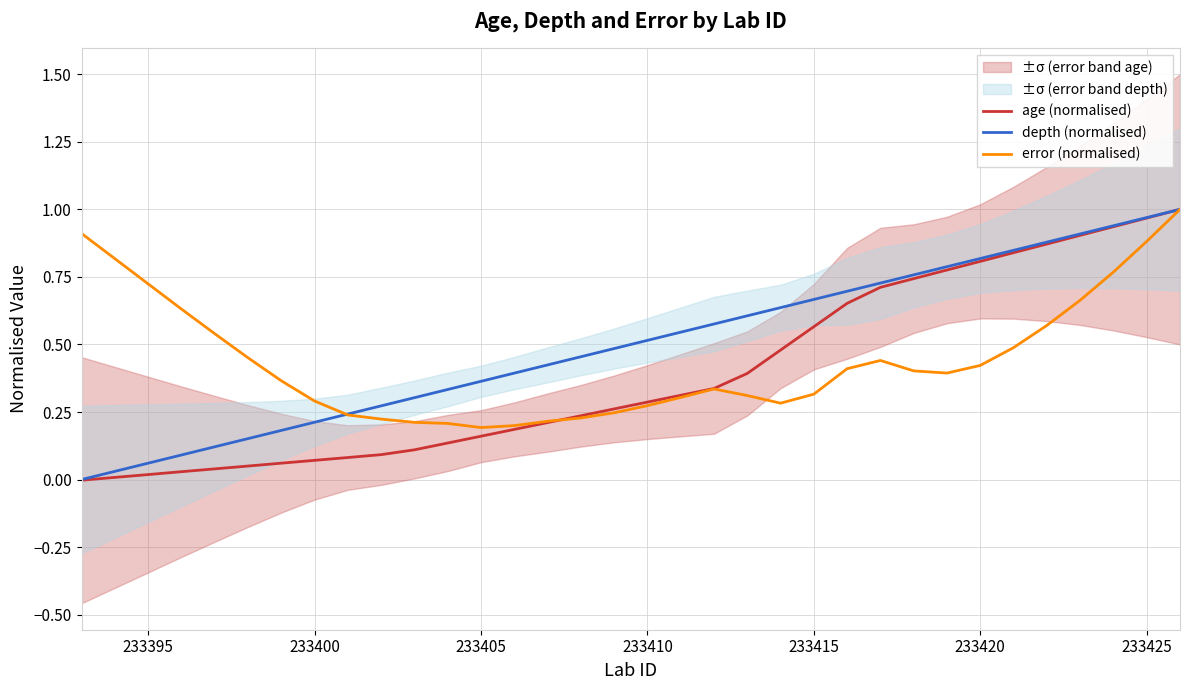

Is the value of age (normalised) at 21 greater than the value of error (normalised) at 17?

Yes